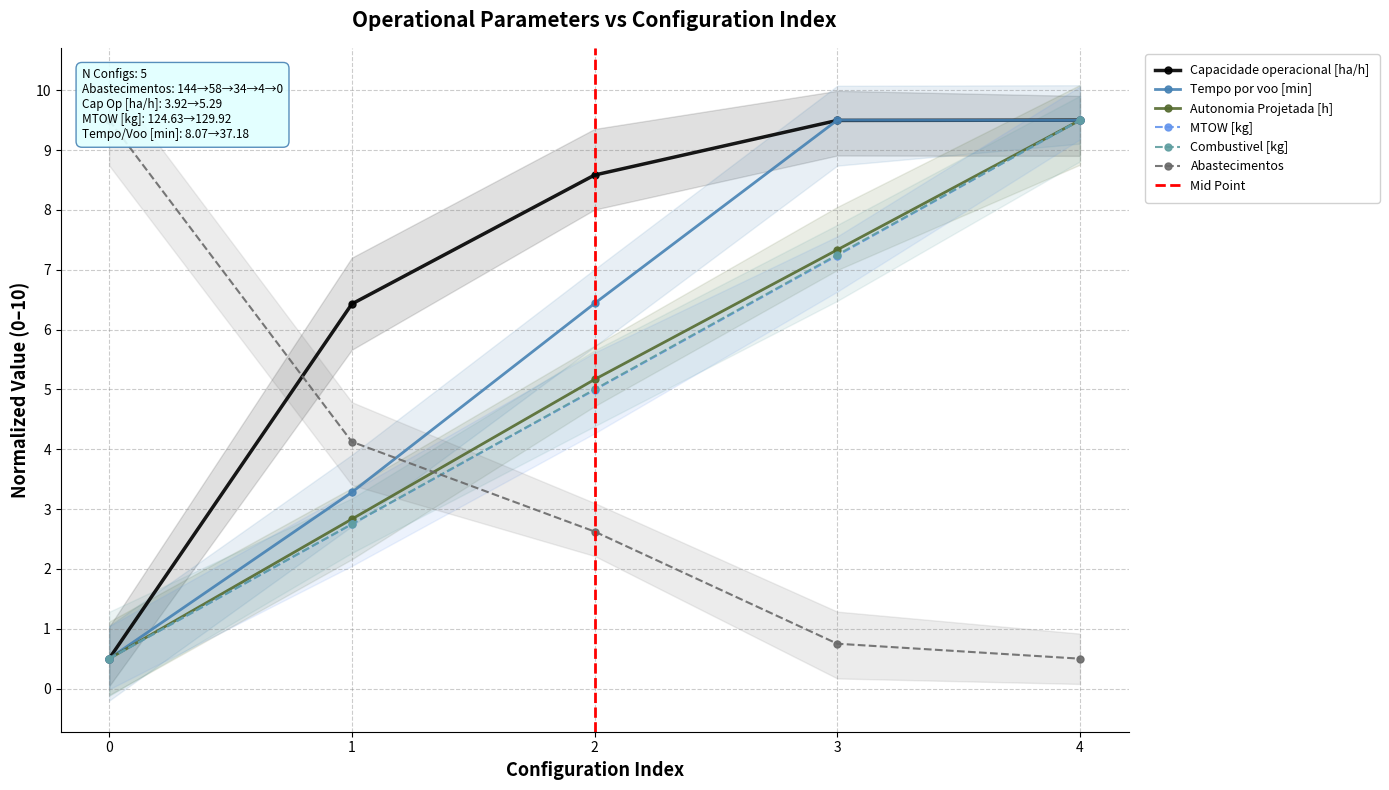

How many intersections are there between Abastecimentos and Tempo por voo [min]?

1